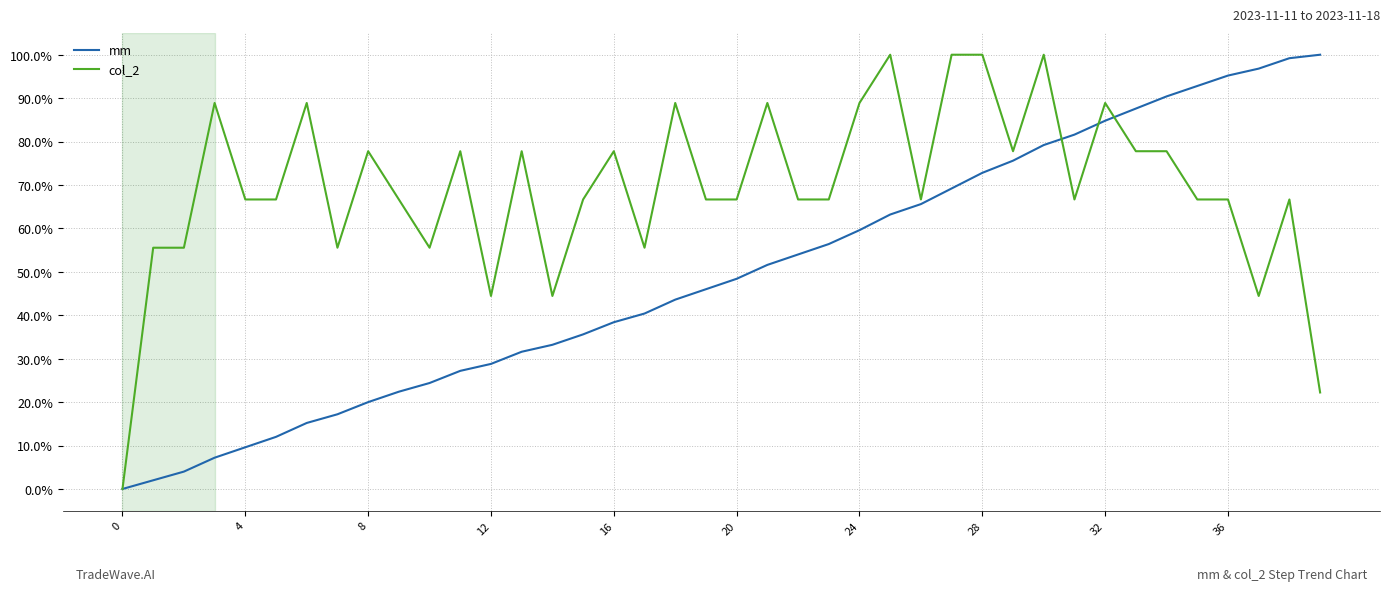

List the series in order of their overall mean, highest first.

col_2, mm